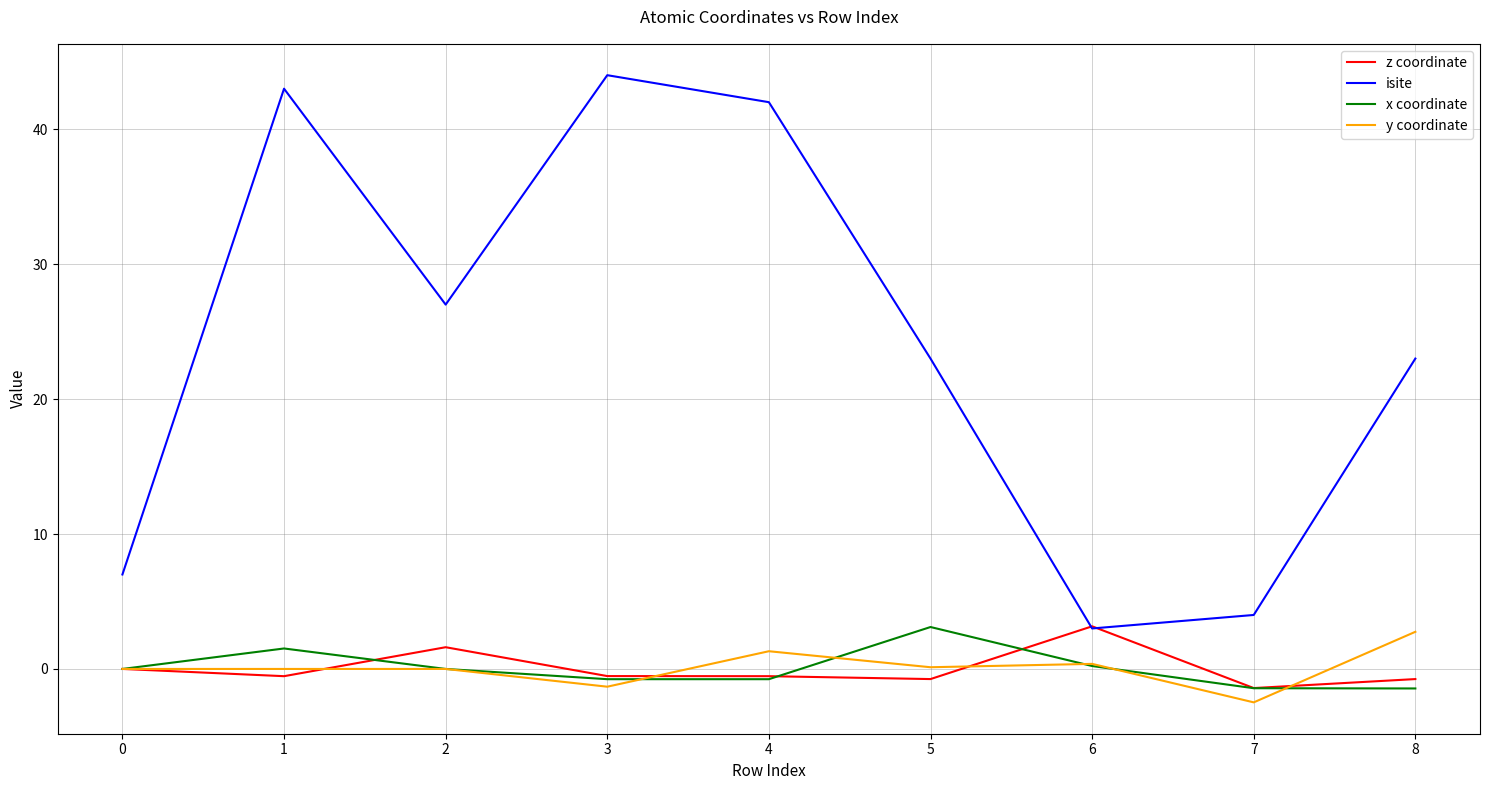

How many lines are shown in the chart?

4